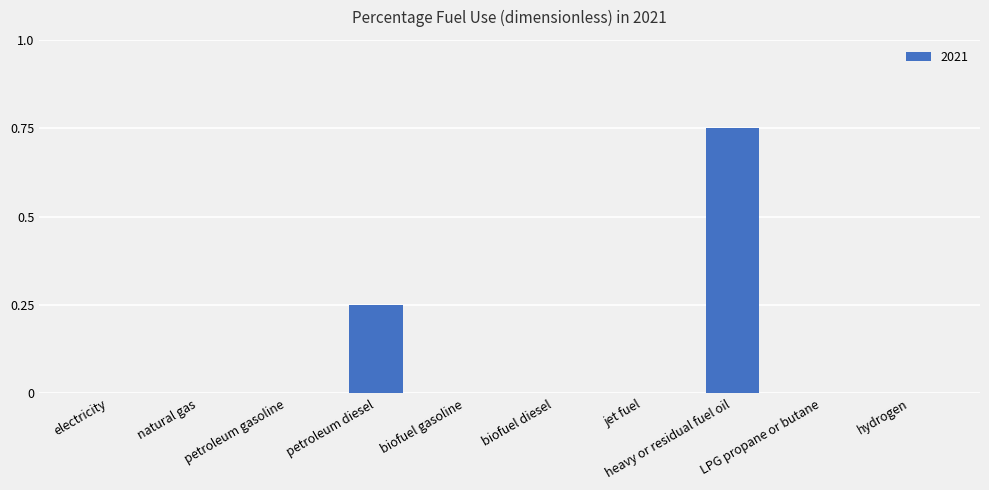

Is it true that the value at petroleum gasoline is 0.4?

False